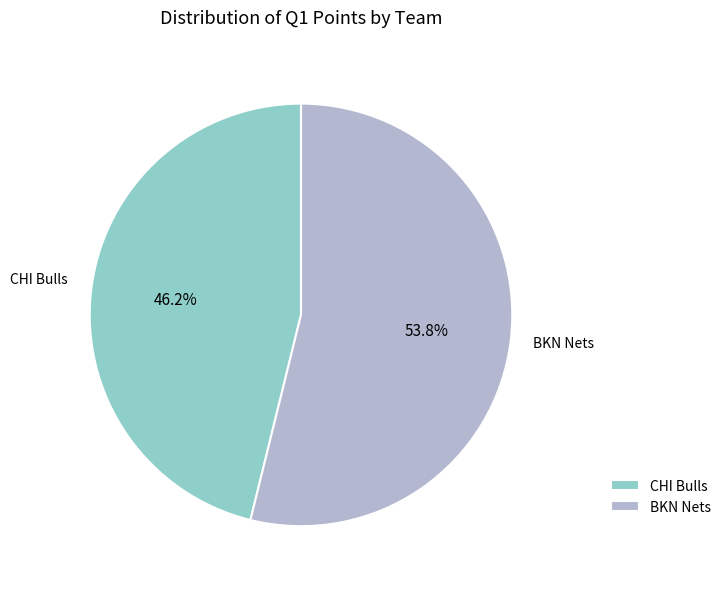

Count the number of slices in the pie.

2